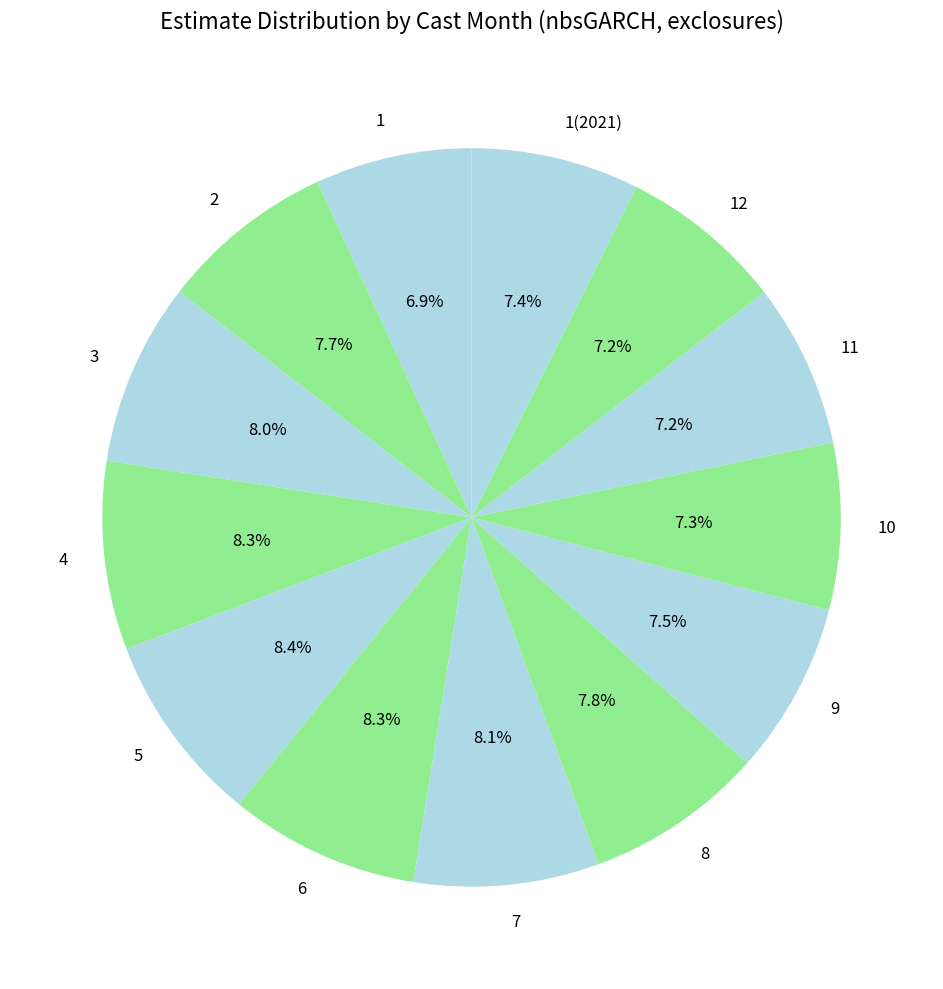

Is 3 the majority of the pie?

No